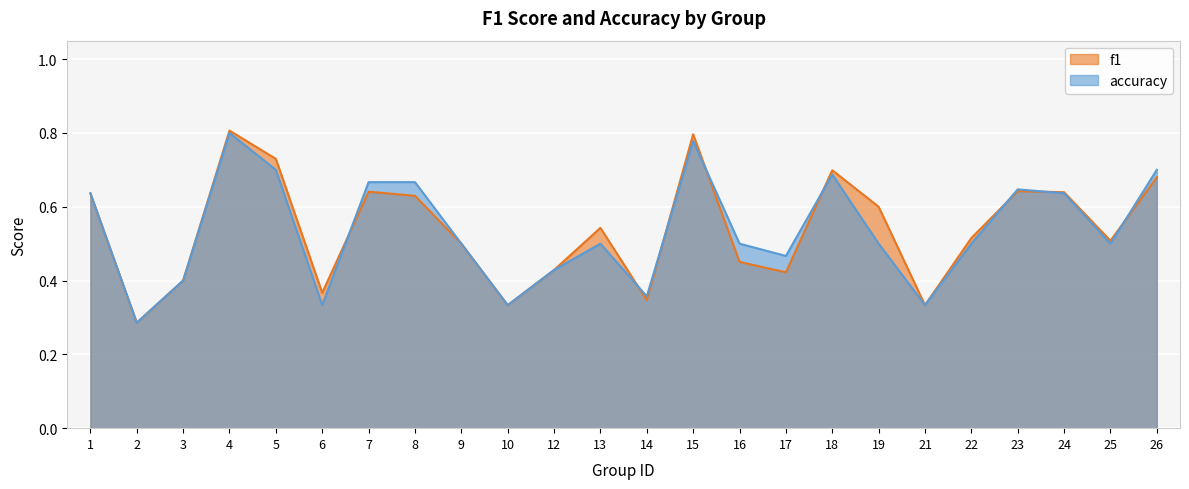

The value of accuracy at 13 is 0.2. True or false?

False